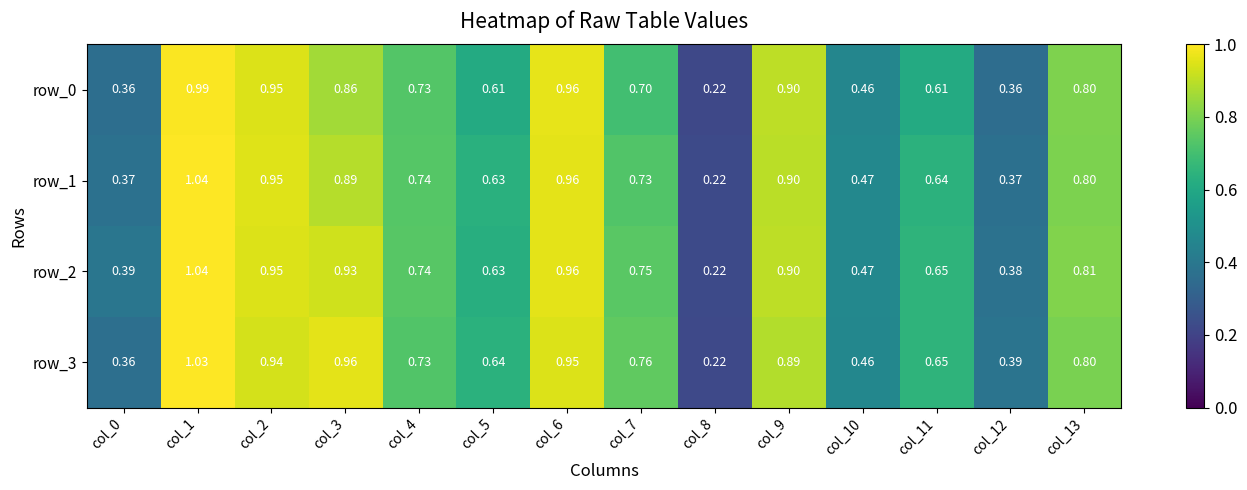

Is the value of row_0 at col_0 greater than the value of row_2 at col_0?

No